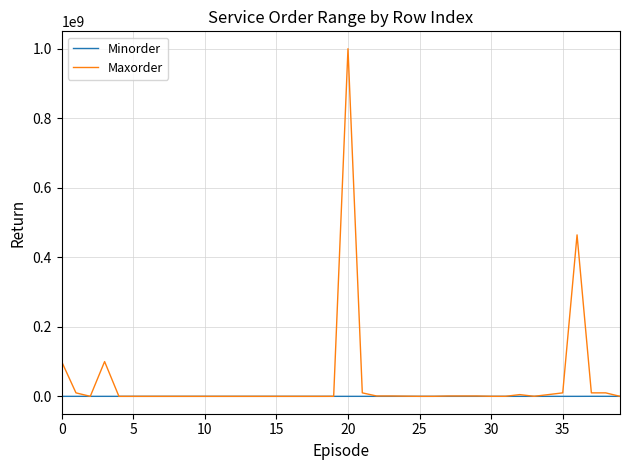

Which series has the largest range (max minus min)?

Maxorder